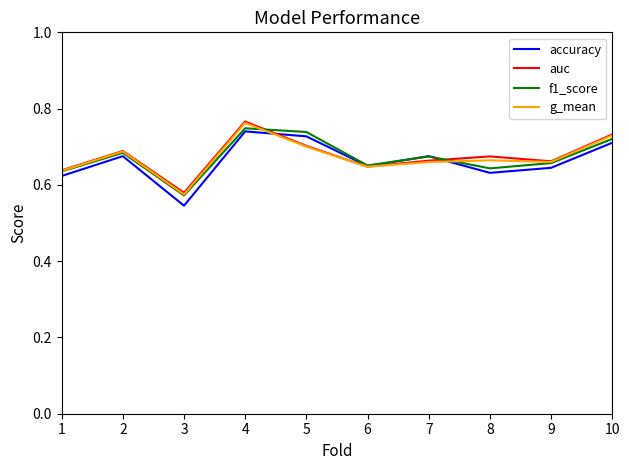

Is it true that accuracy equals 1.1 at 9?

False